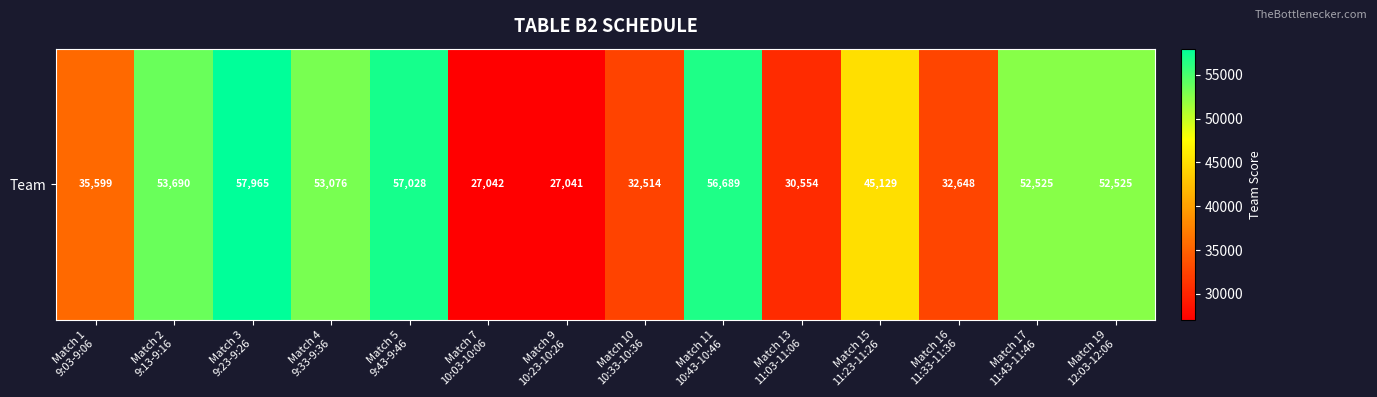

Which category has the highest value across all series?

Match 3
9:23-9:26